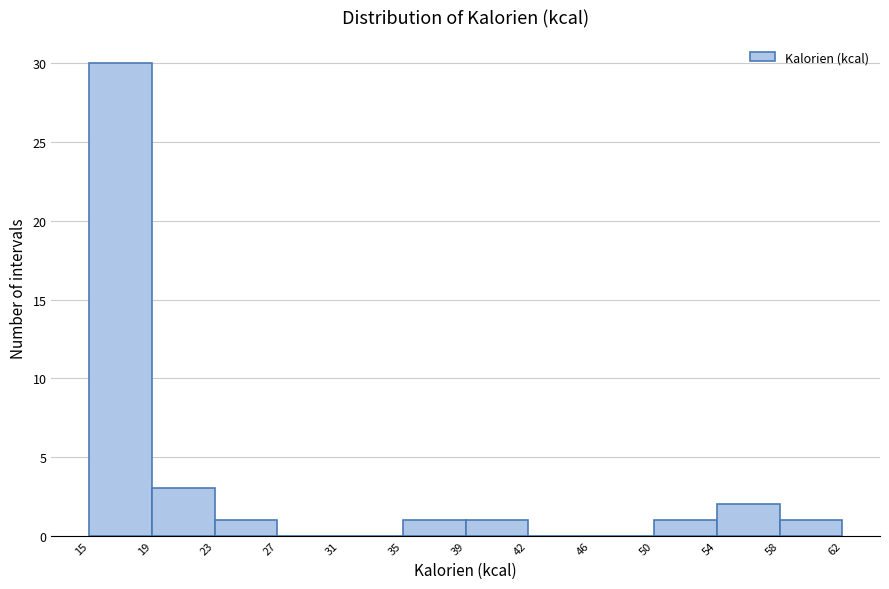

Reading left to right, list every bar in this chart as the range it spans on the x-axis followed by its height. The values are not printed on the chart, so give them approximately, as read against the axis.

15 to 19: 30
19 to 23: 3
23 to 27: 1
27 to 31: 0
31 to 35: 0
35 to 39: 1
39 to 42: 1
42 to 46: 0
46 to 50: 0
50 to 54: 1
54 to 58: 2
58 to 62: 1